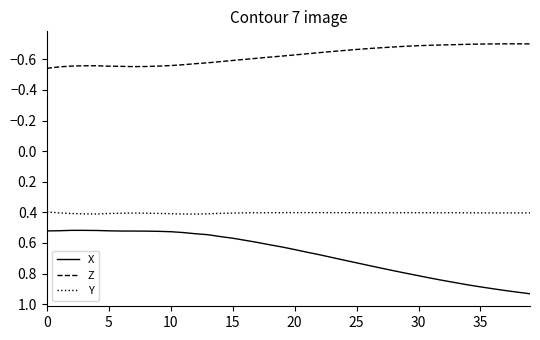

Which series has the widest spread of values?

X